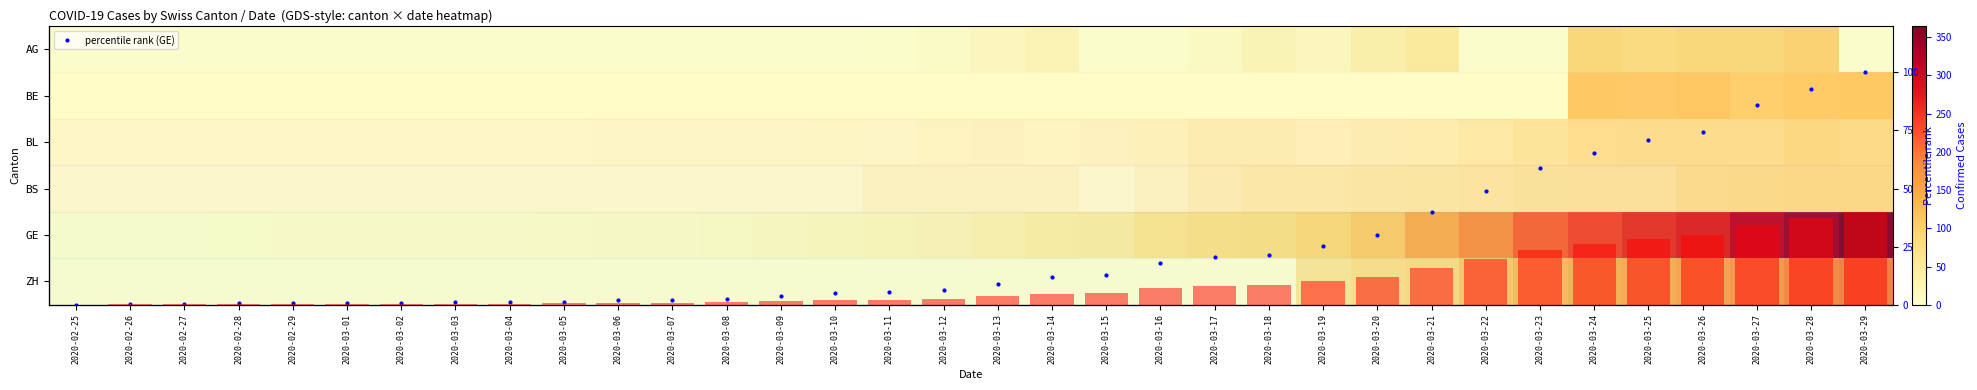

What is the spread (max minus min) of values at 2020-02-29?

3.0